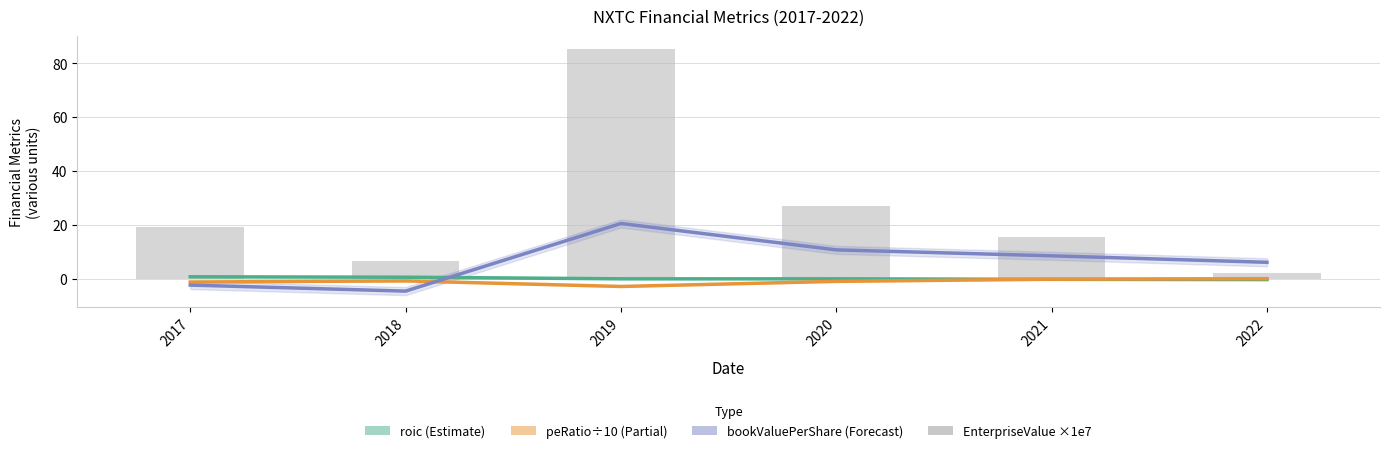

What is the sum of all roic values?

0.3